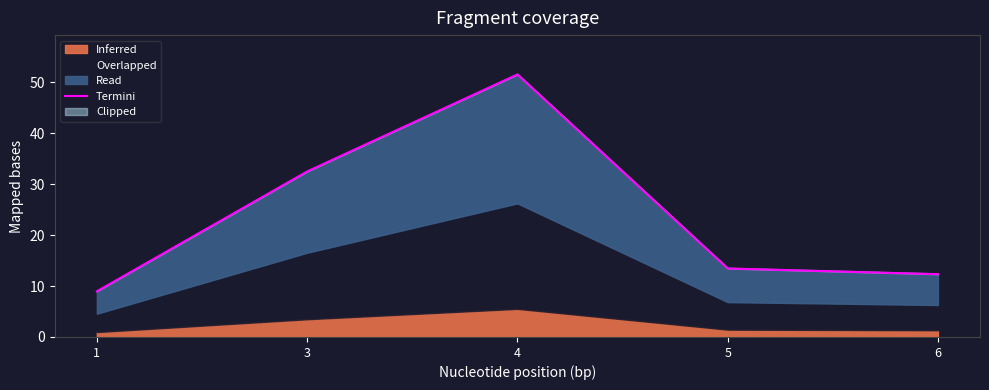

What is the change in value from 1 to 3?

+23.5